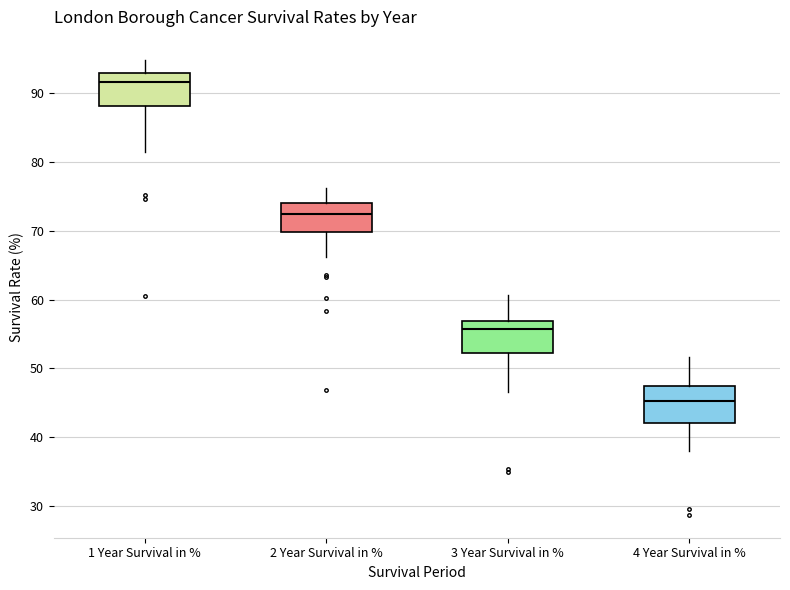

Where does the median line of the box for 1 Year Survival in % sit on the y-axis? The values are not printed on the chart, so give them approximately, as read against the axis.

92